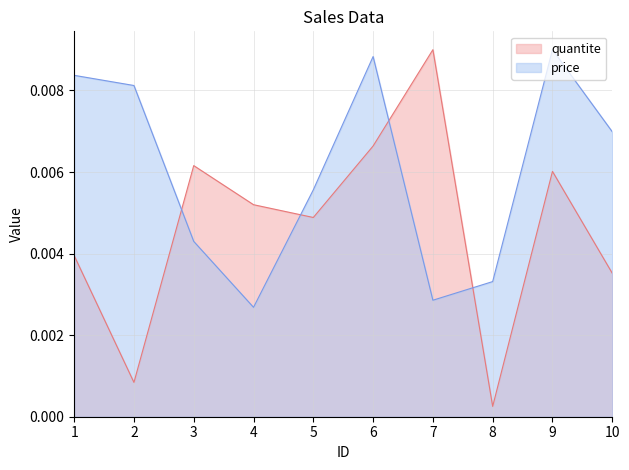

Which series has the largest total across all categories?

price